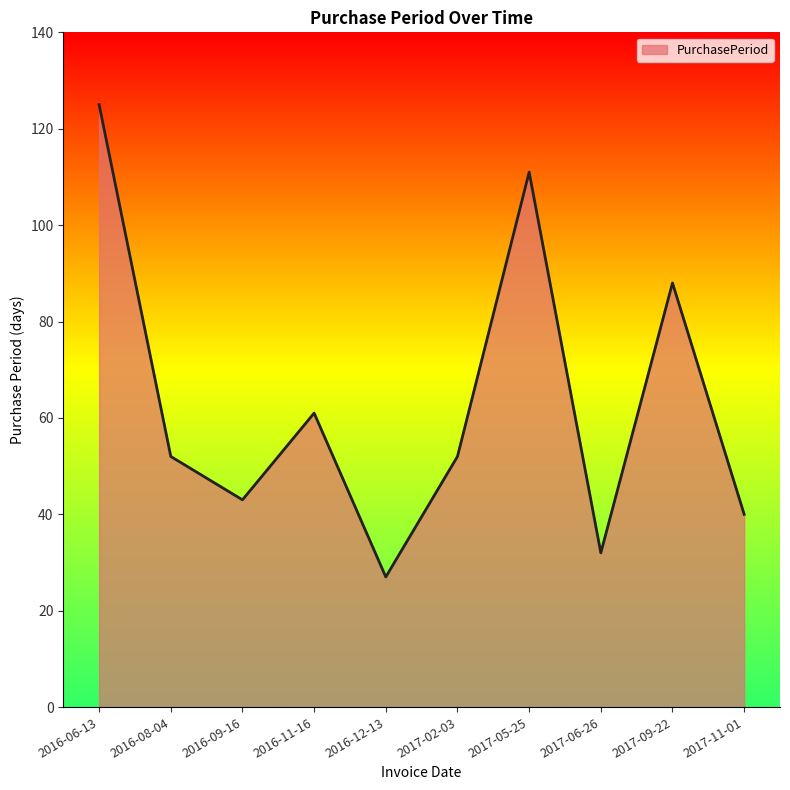

The chart shows a value of 43 at 2016-09-16. True or false?

True